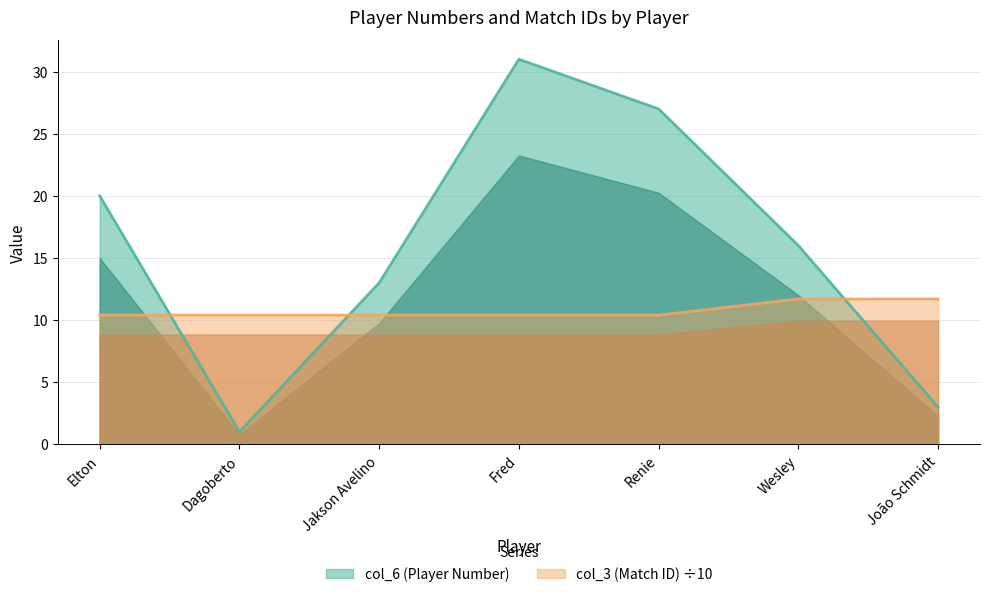

What is the label of the 4th point from the right?

Fred